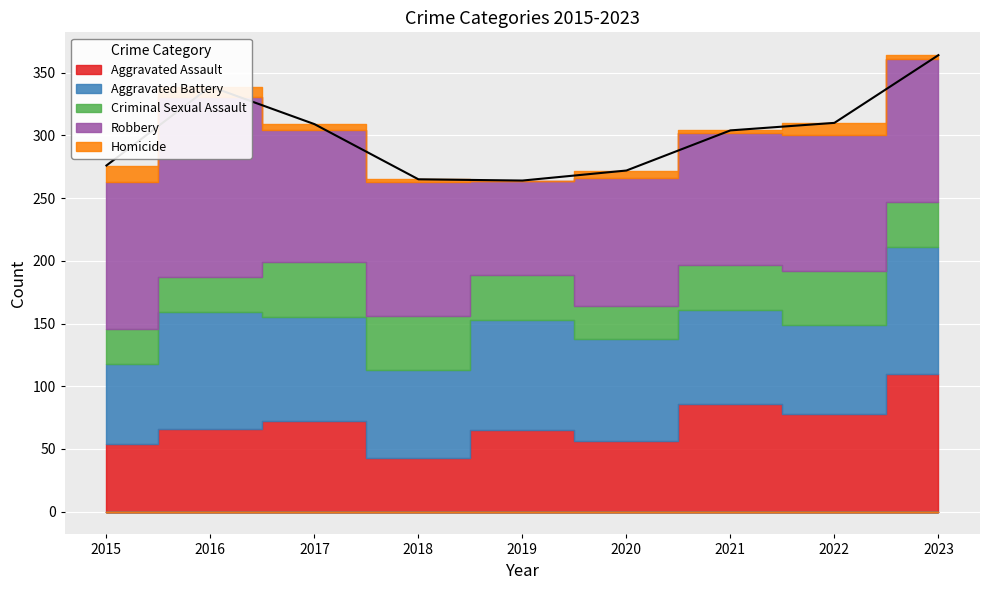

What is the spread (max minus min) of values at 2018?

105